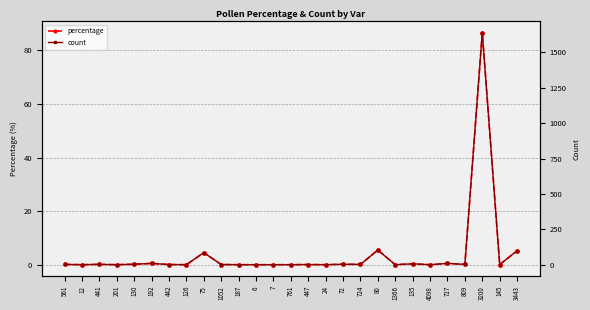

What is the average value of the percentage series?

3.9